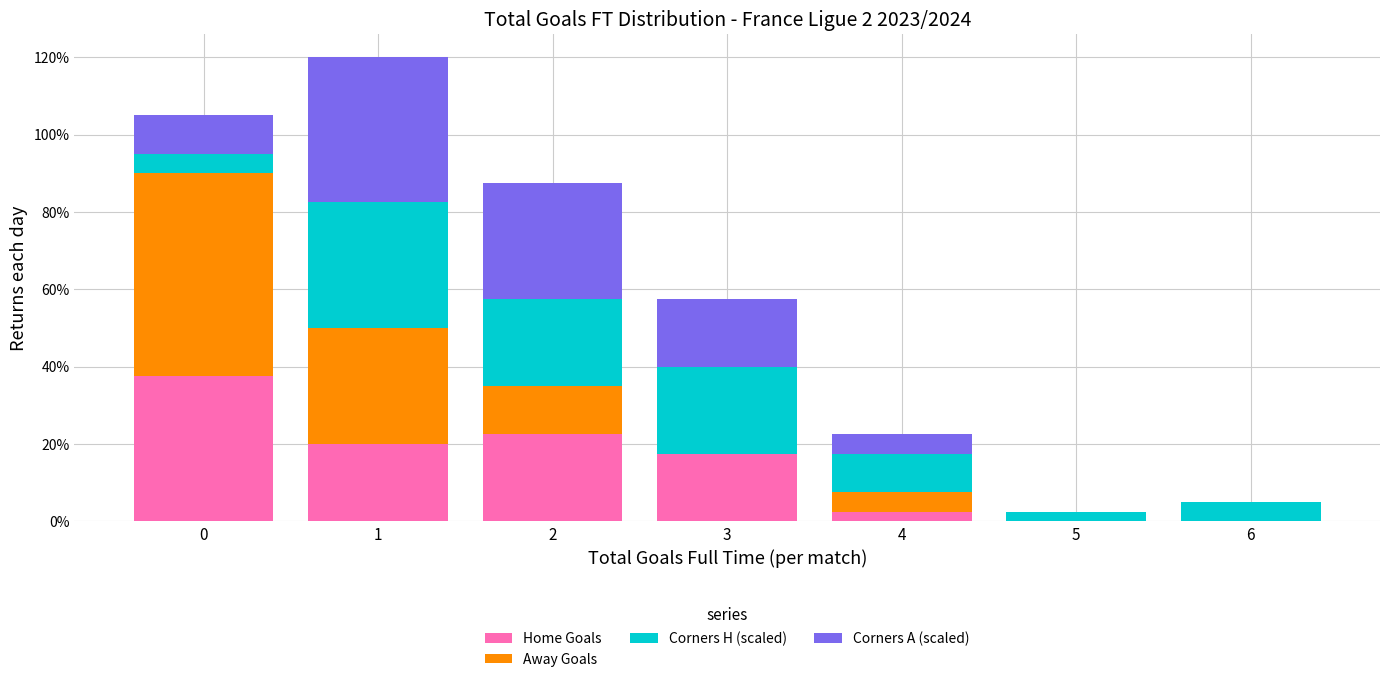

Reading left to right, transcribe the values for Home Goals.

0=37.5	1=20.0	2=22.5	3=17.5	4=2.5	5=0.0	6=0.0